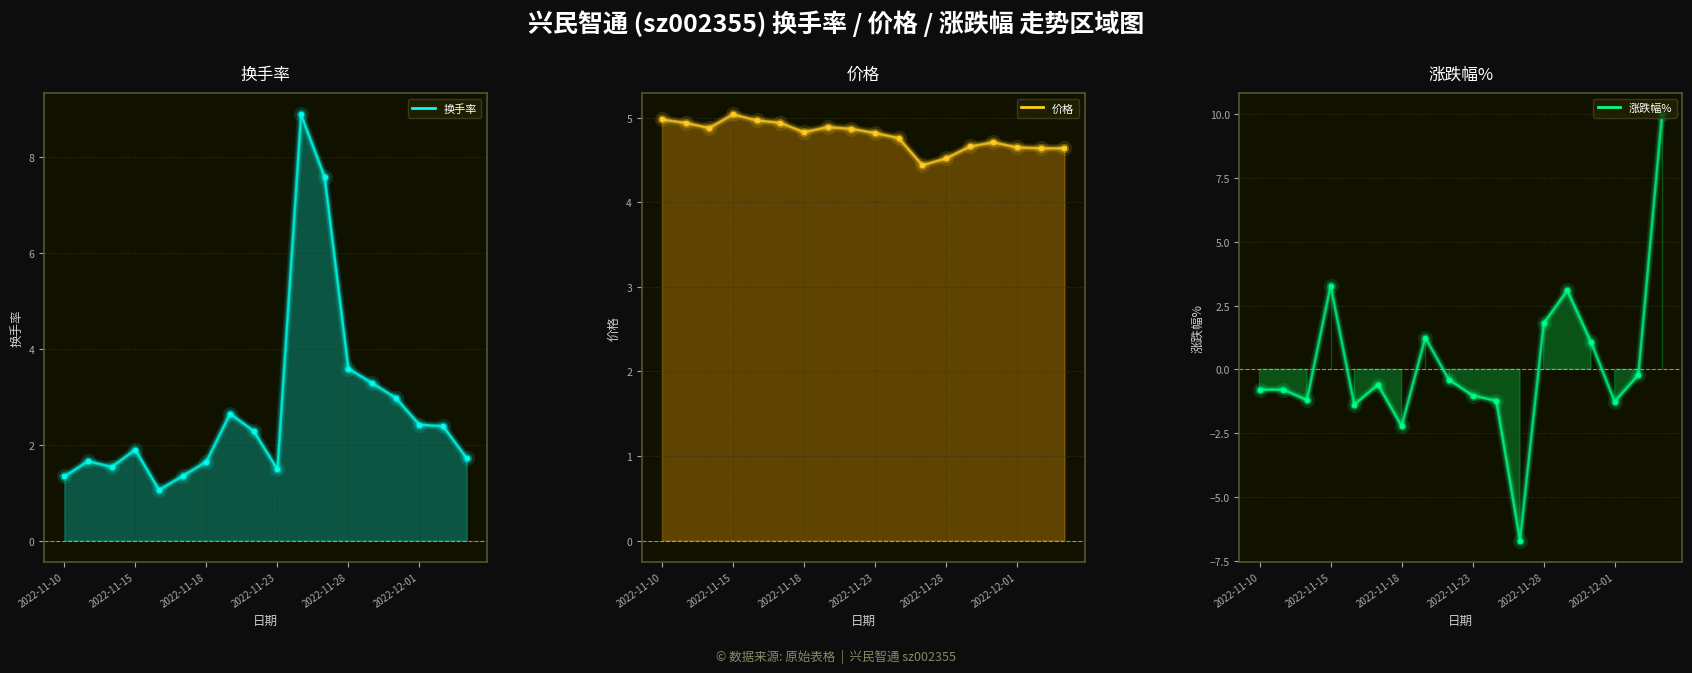

Where is 价格 nearest to the value 4?

2022-11-25